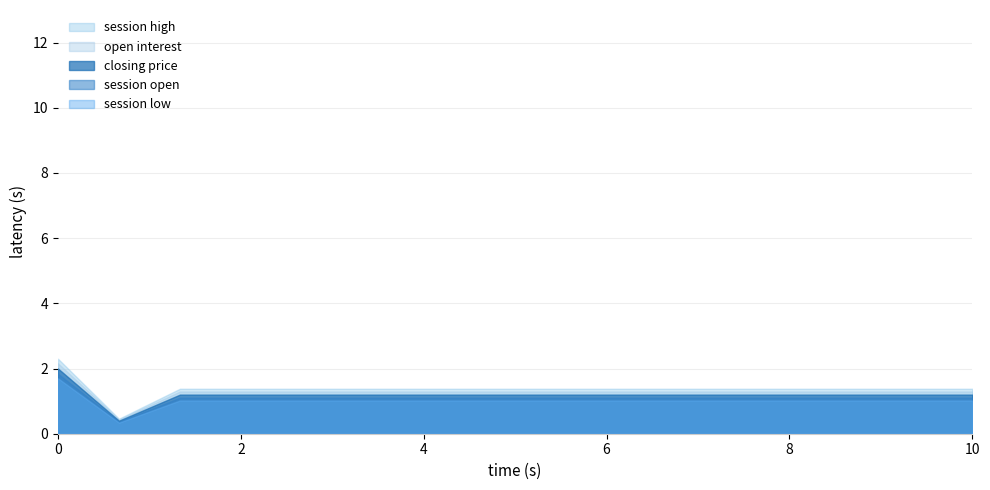

True or false: session open and closing price intersect in this chart.

False